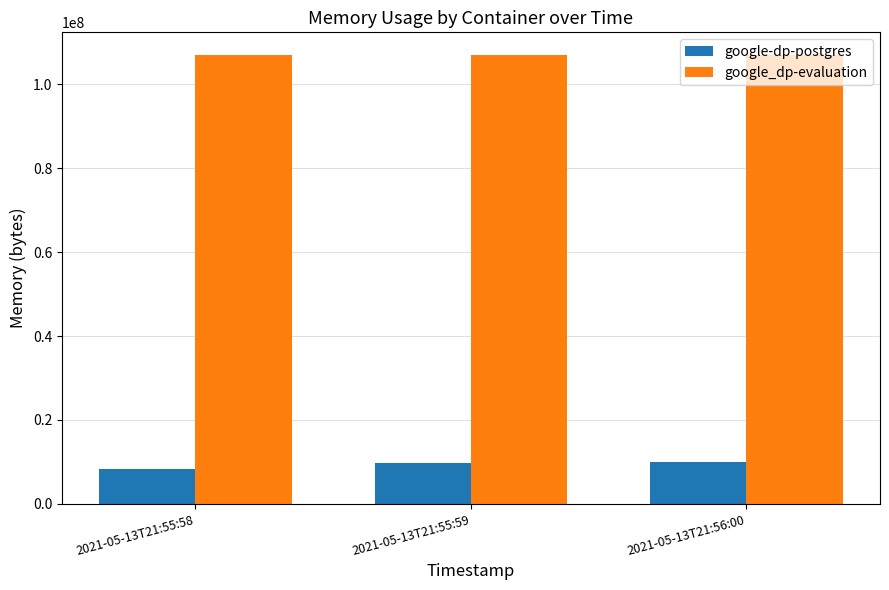

The google-dp-postgres series shows 9895936 at 2021-05-13T21:56:00. True or false?

True